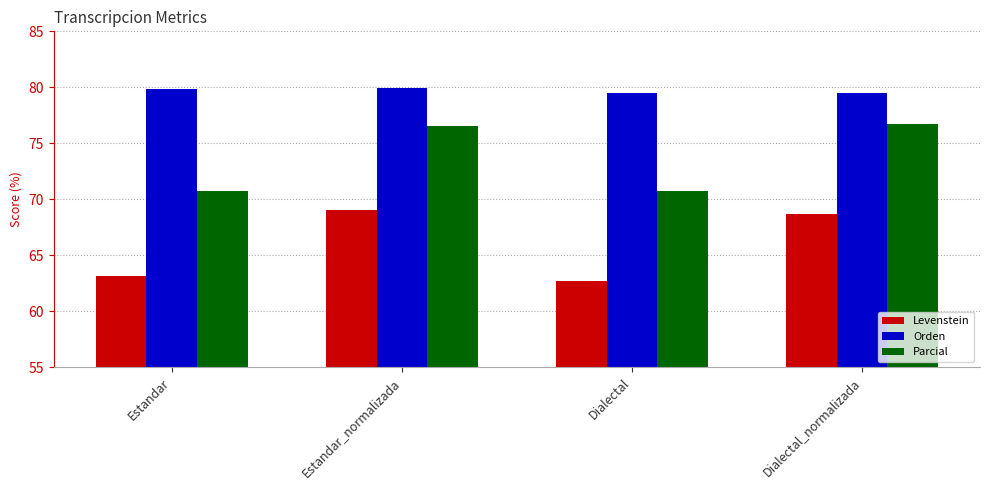

Reading left to right, transcribe all the data shown in this chart.

Levenstein: 63.1	69.1	62.7	68.7
Orden: 79.9	79.9	79.5	79.5
Parcial: 70.7	76.6	70.7	76.7